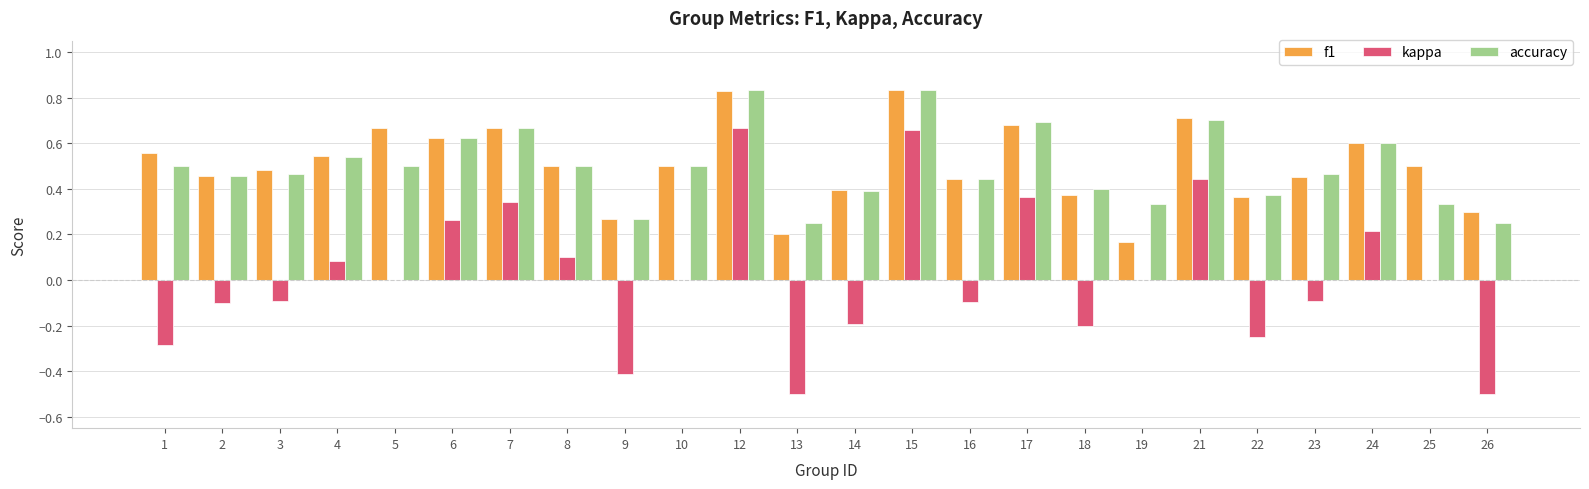

How many categories are shown in the chart?

24